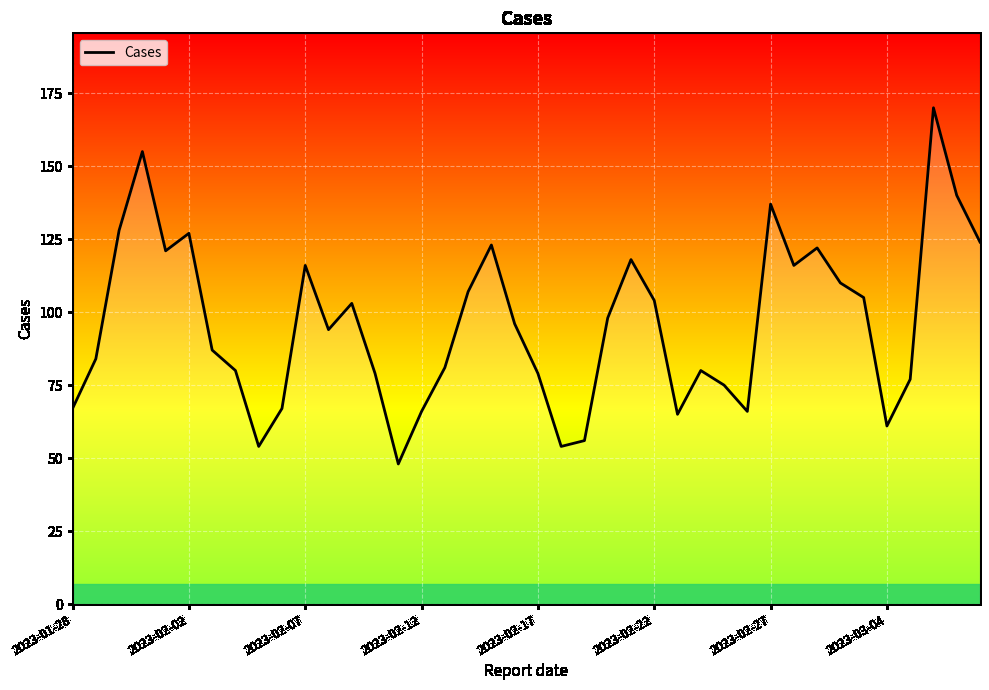

What is the maximum value shown in the chart?

170